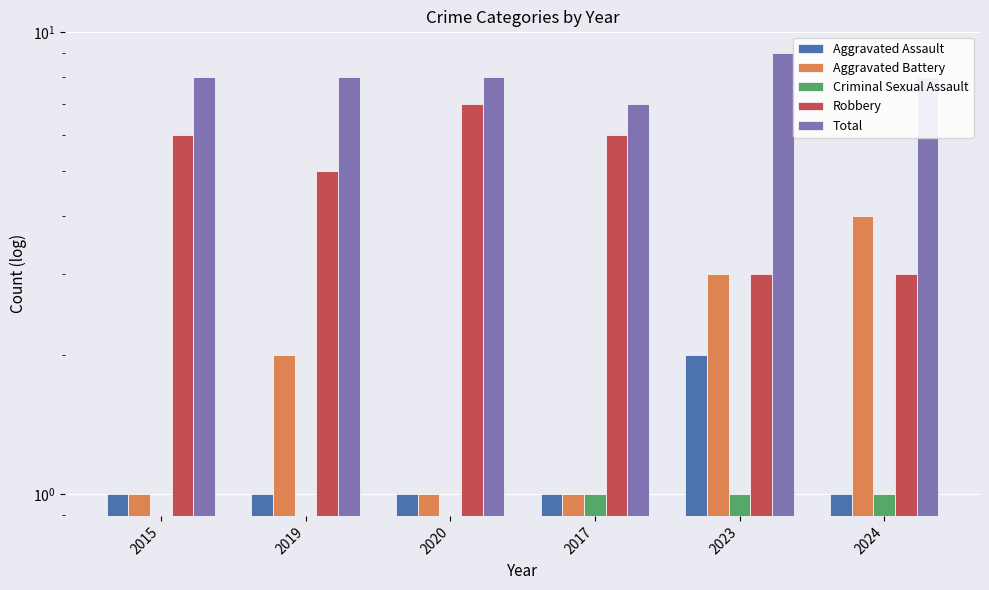

Between 2024 and 2023, which is larger?

2023